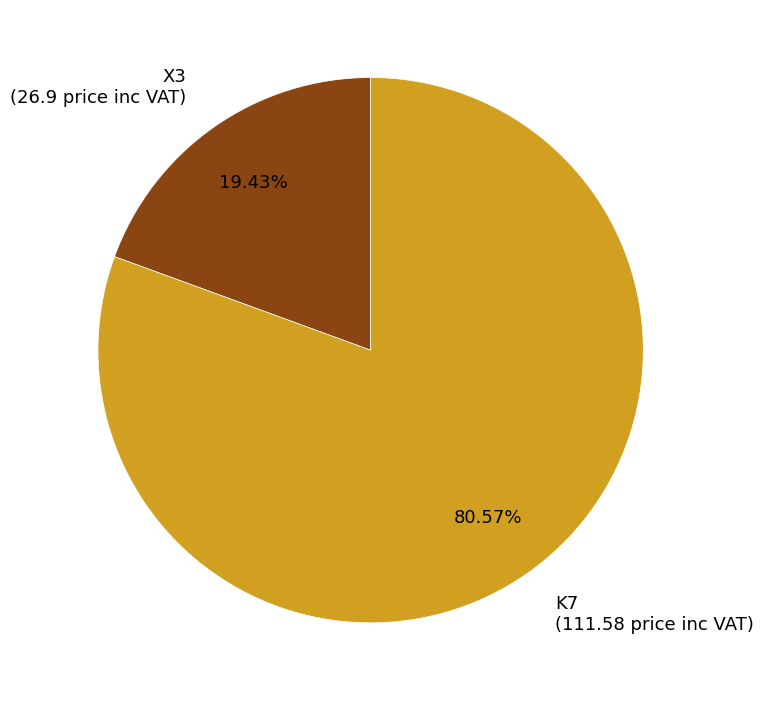

Which category has the biggest portion of the pie?

K7